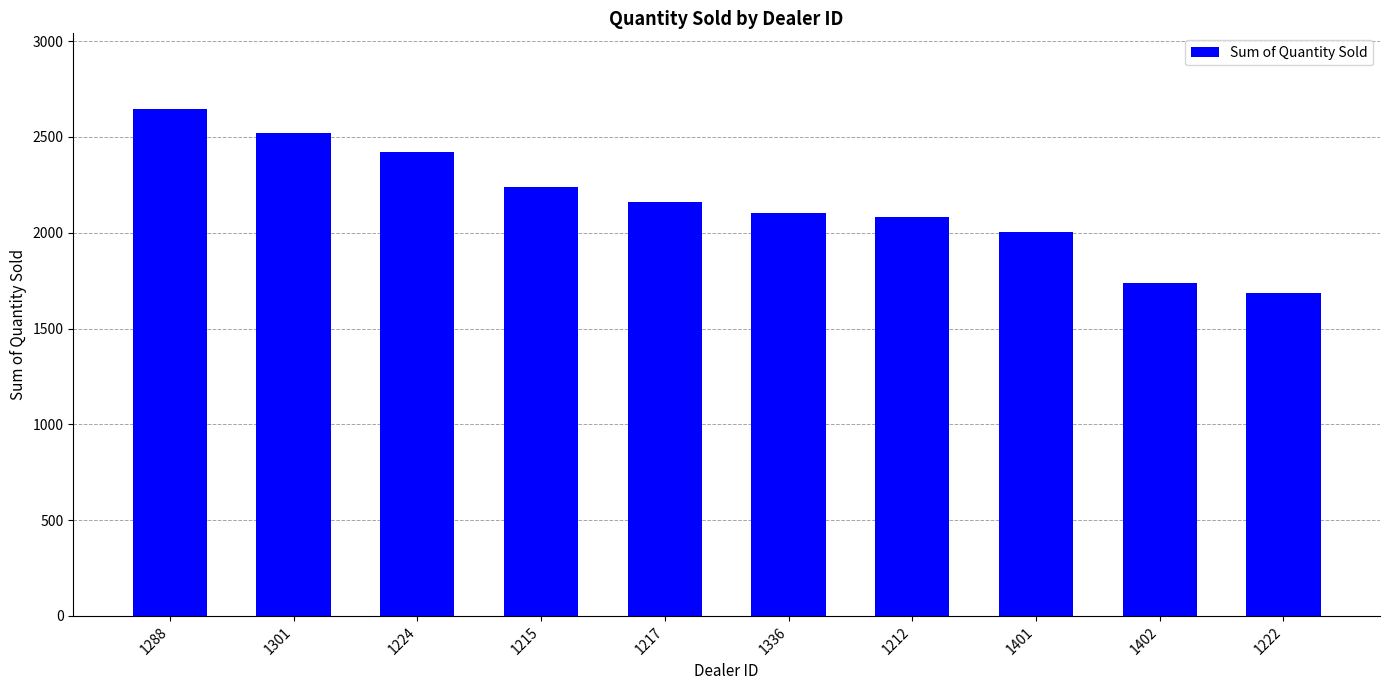

Count the number of data series in this chart.

1